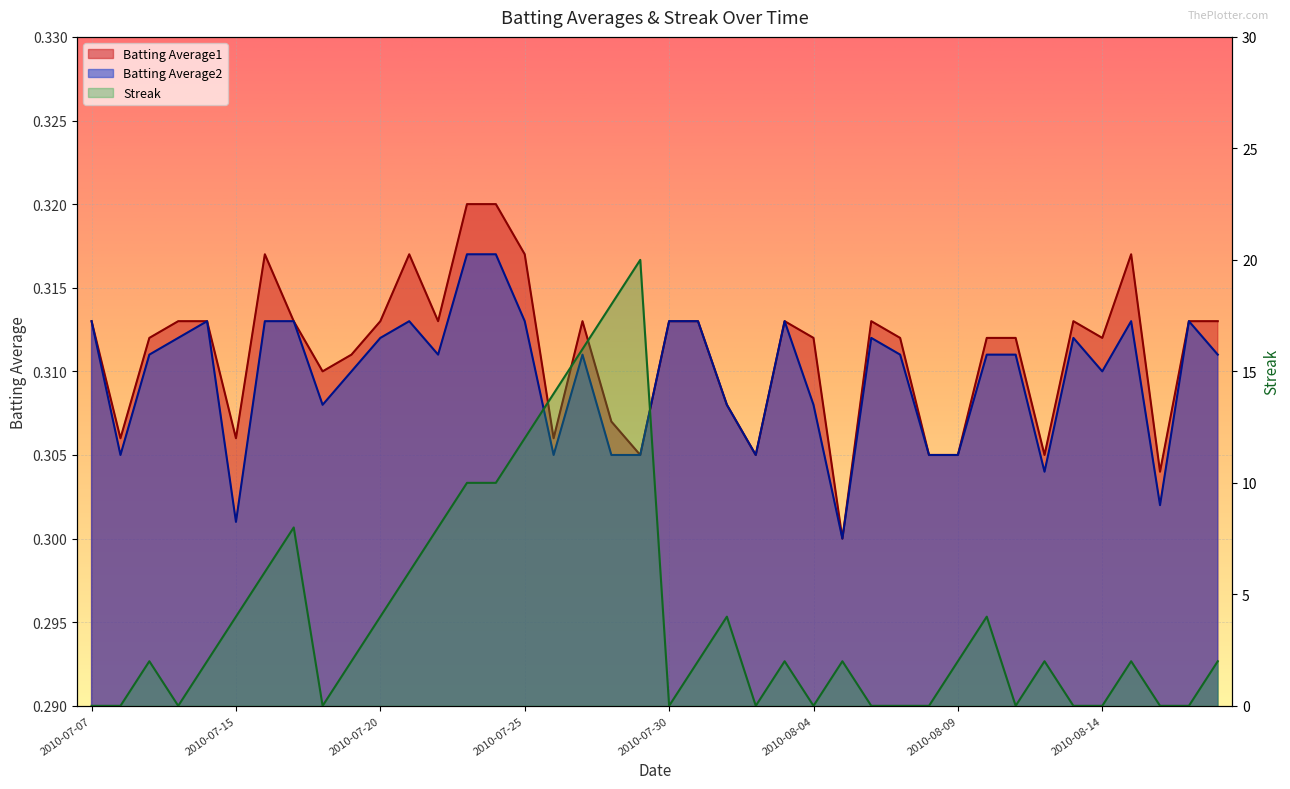

True or false: Streak has a value of 0.0 at 2010-07-08.

True